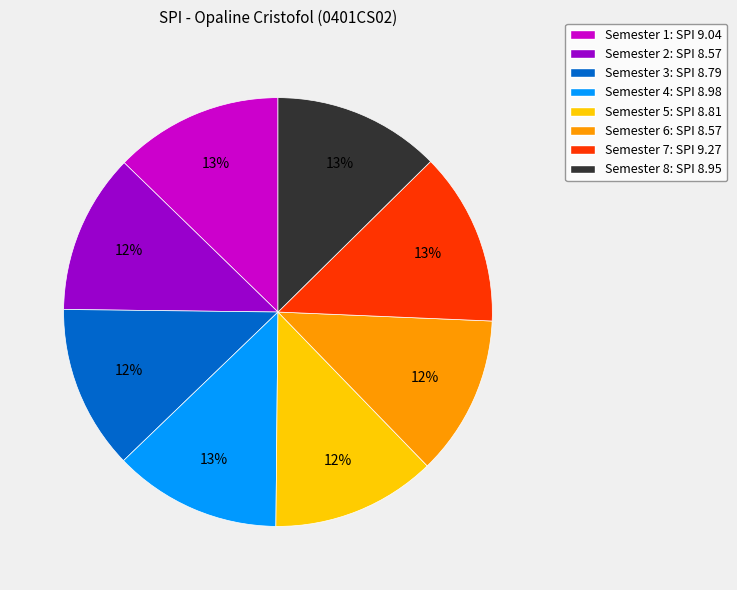

How many slices are in this pie chart?

8